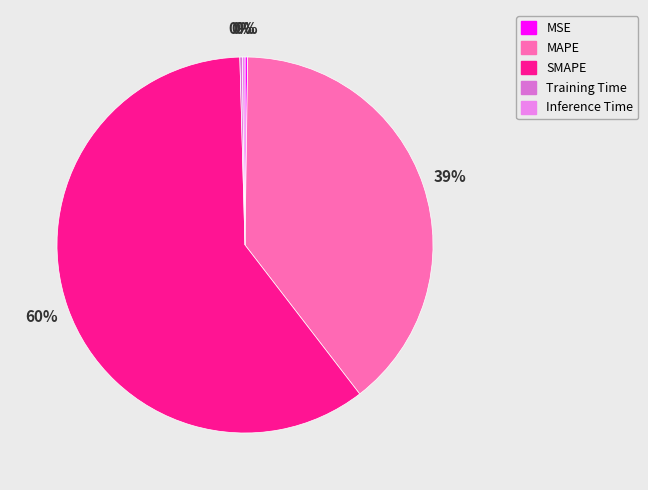

Between Inference Time and SMAPE, which is larger?

SMAPE